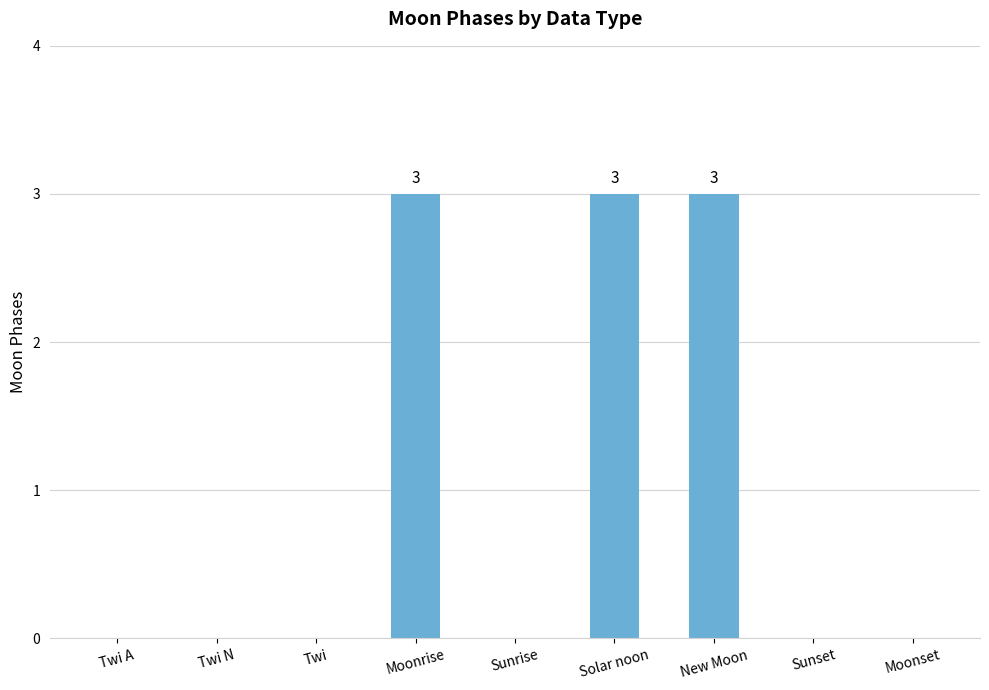

Is it true that the value at Twi N is 0?

True